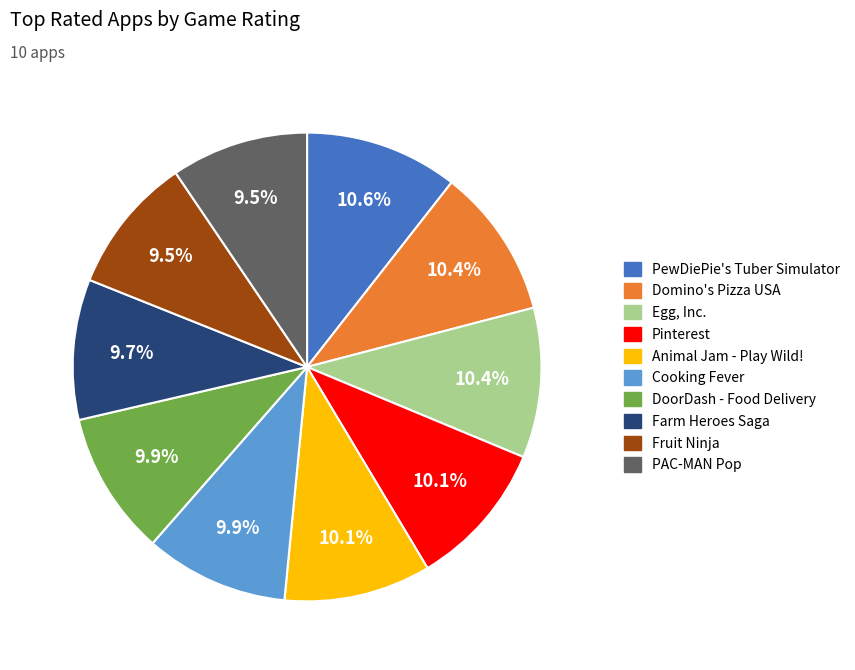

Is Pinterest the majority of the pie?

No